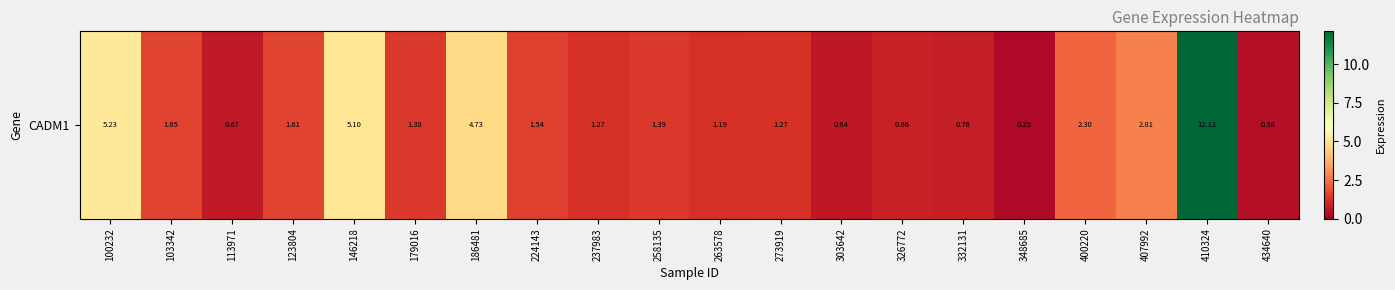

What is the greatest value displayed?

12.1